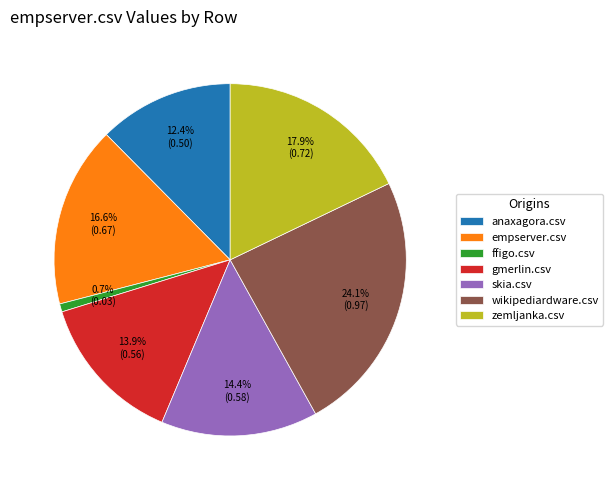

What percentage is NOT represented by skia.csv?

85.6%